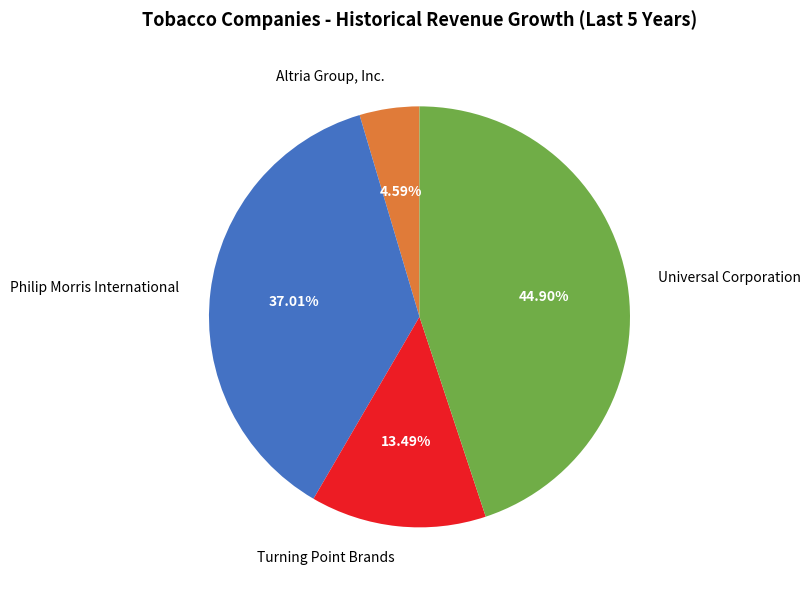

Is there any slice that represents more than half of the pie?

No